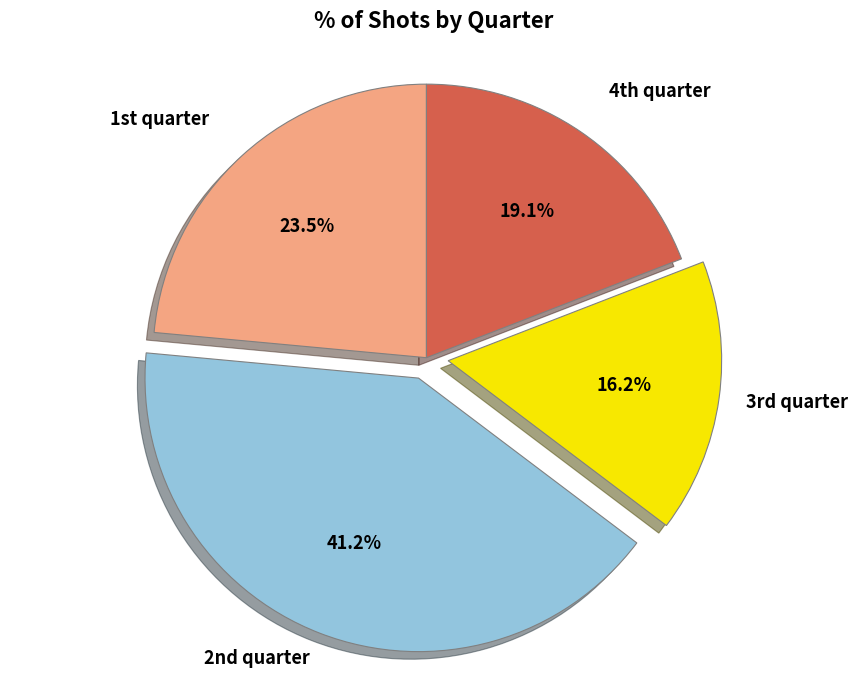

What is the smallest slice in the pie chart?

3rd quarter